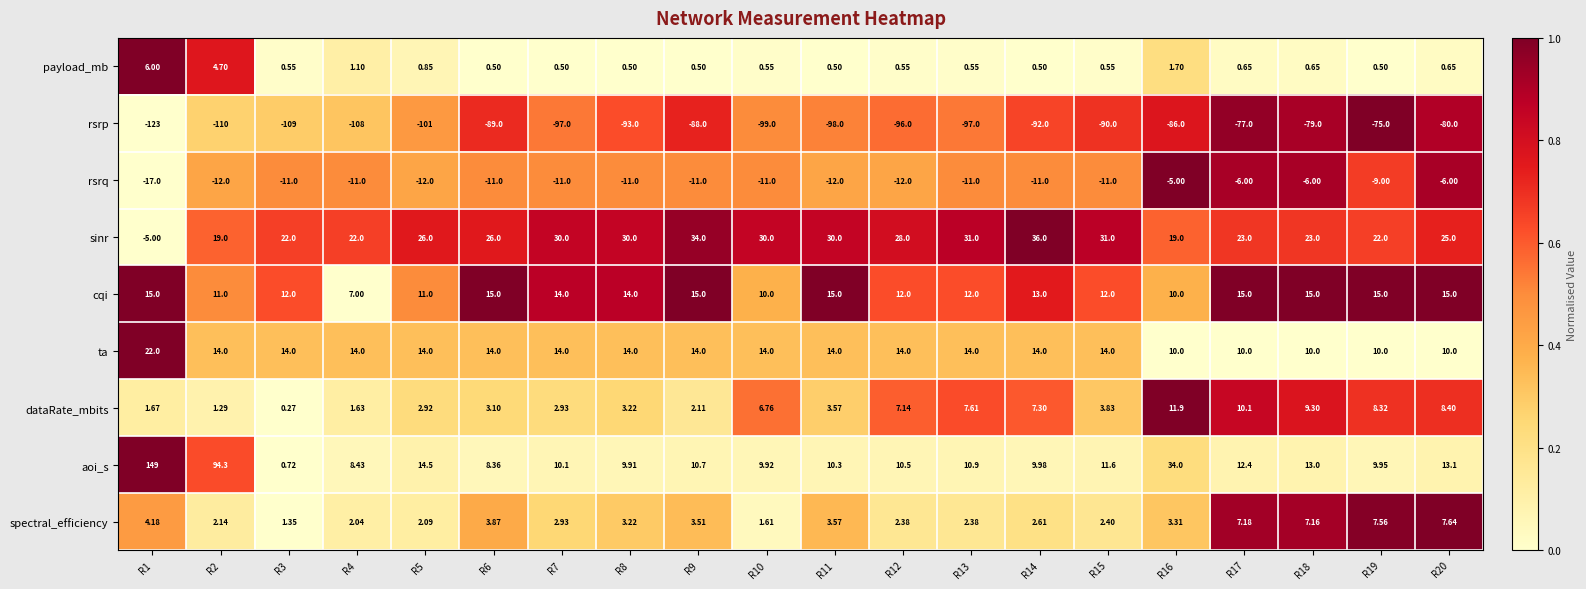

At how many categories does at least one series exceed 0?

20